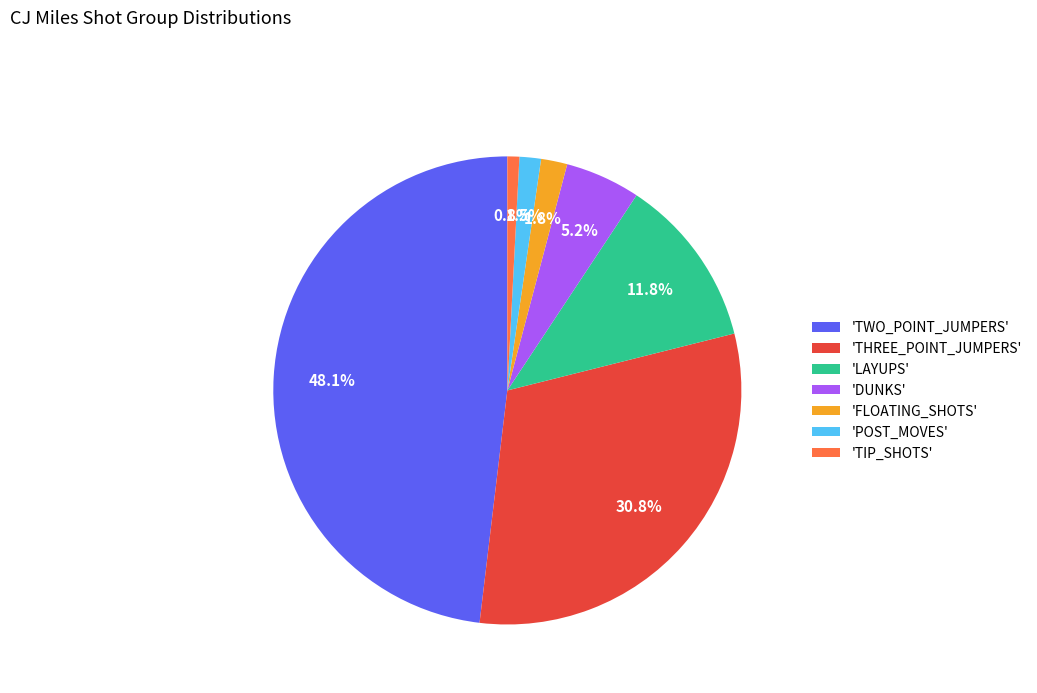

Count the number of slices in the pie.

7